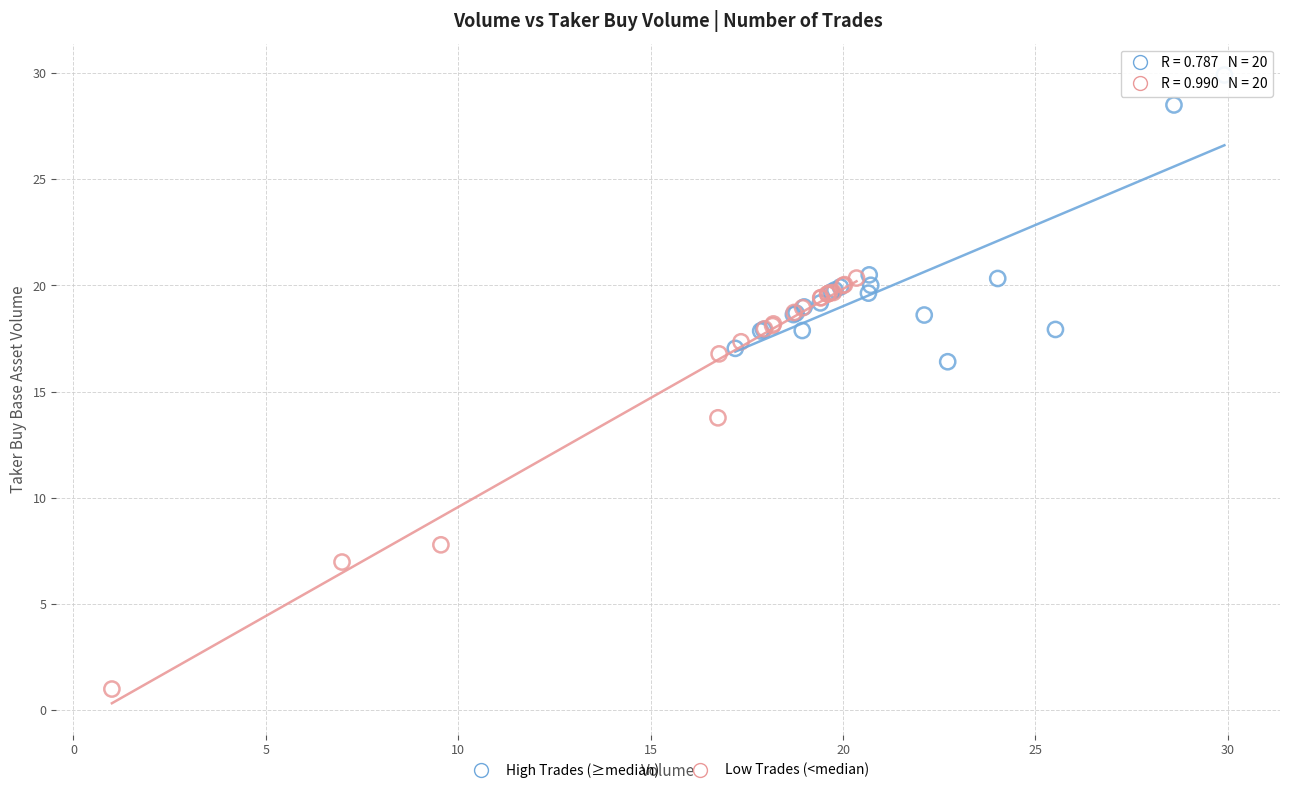

Which series reaches the maximum Y coordinate?

High Trades (≥median)